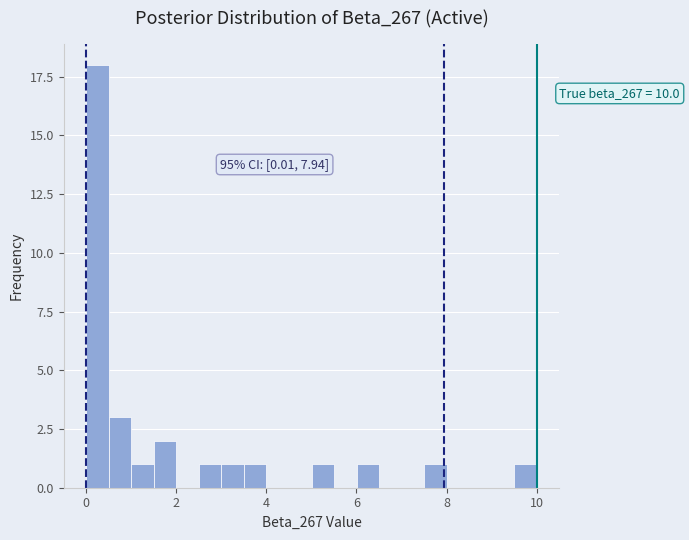

Around what value on the x-axis is the tallest bar? Give the approximate position of its centre, as read against the axis.

0.2